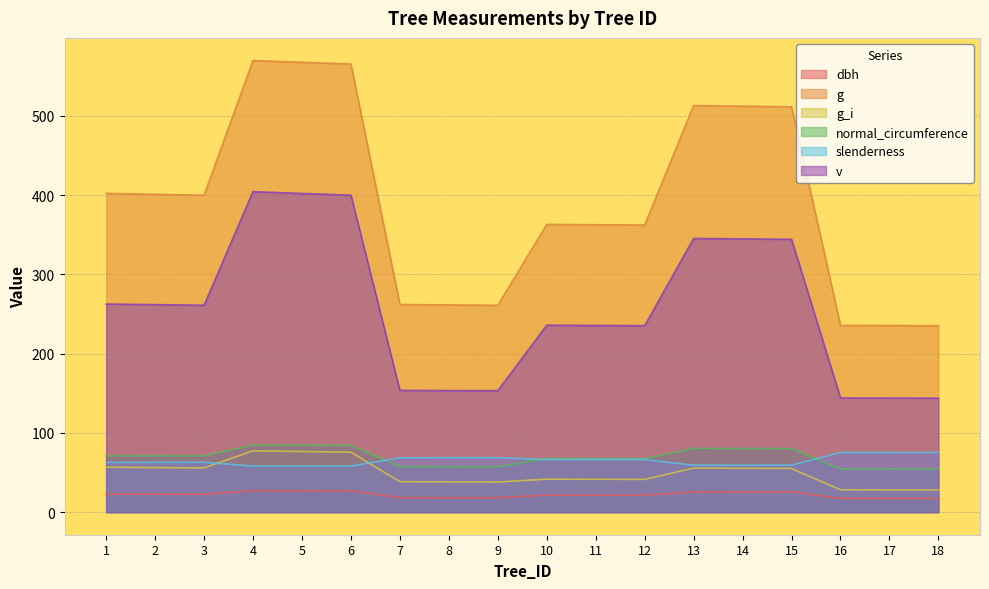

The normal_circumference series shows 54.4 at 18. True or false?

True